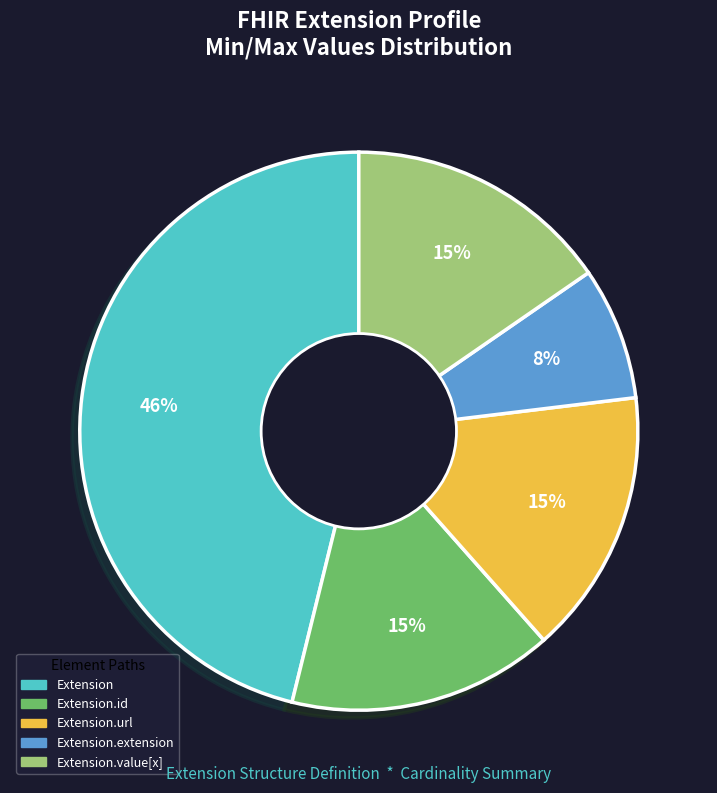

Does any single category account for the majority?

No